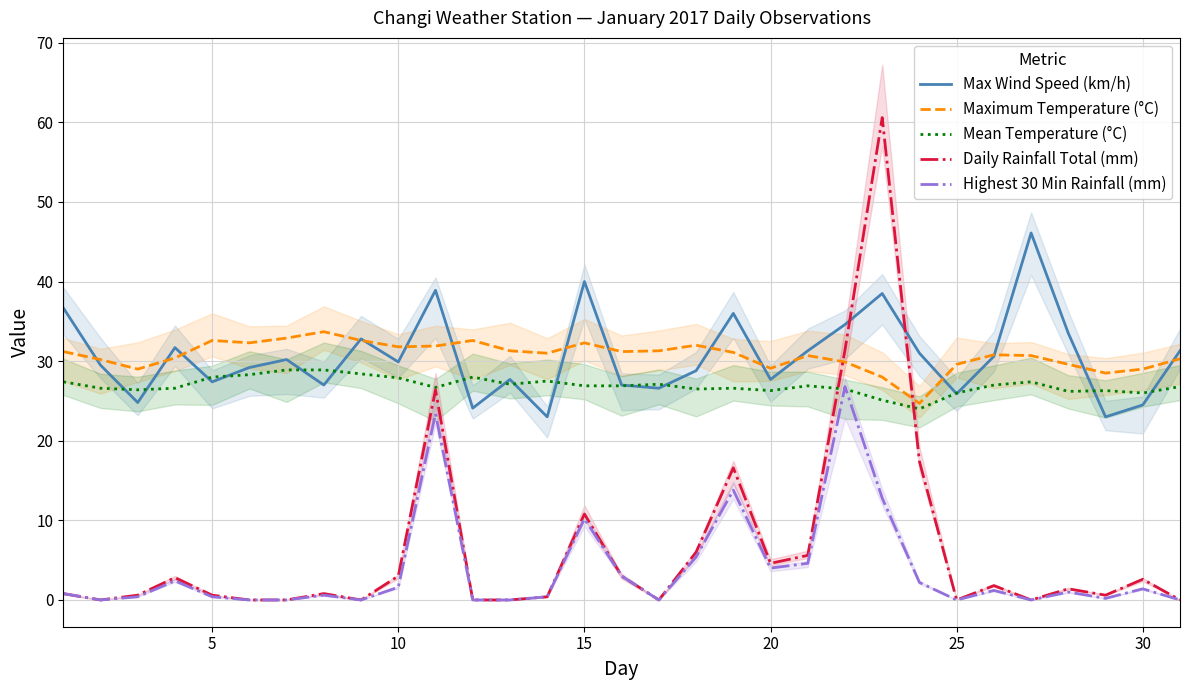

What value does the Maximum Temperature (°C) series have at 15?

32.3